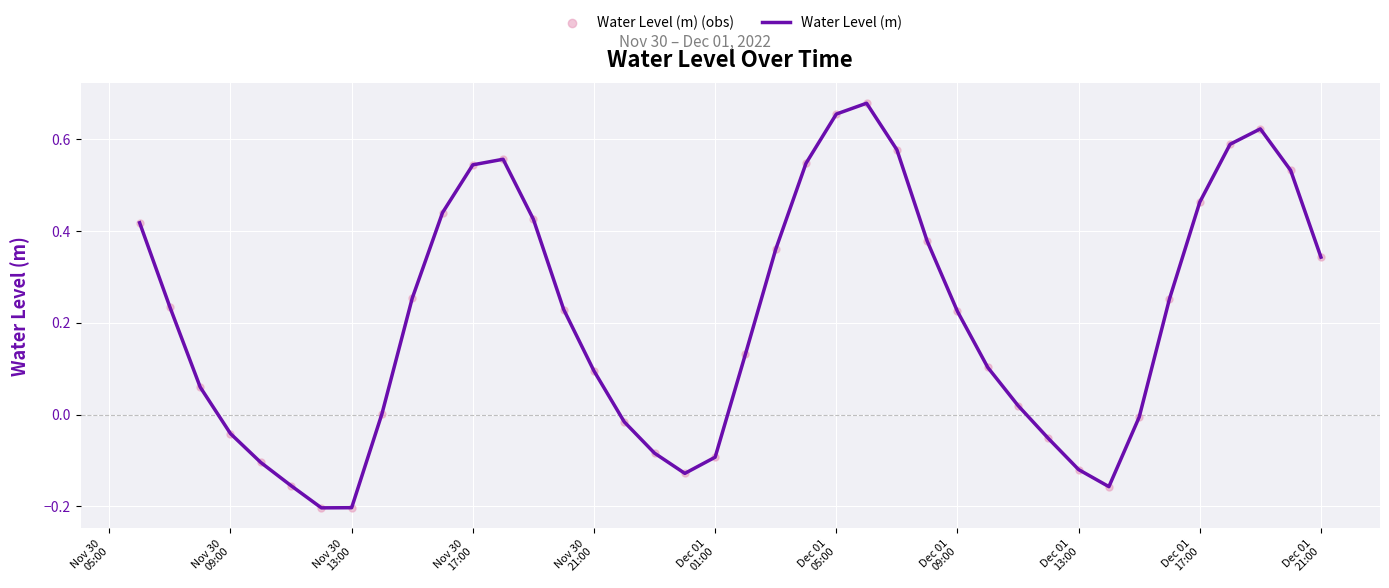

What is the difference between the maximum and minimum values?

0.9